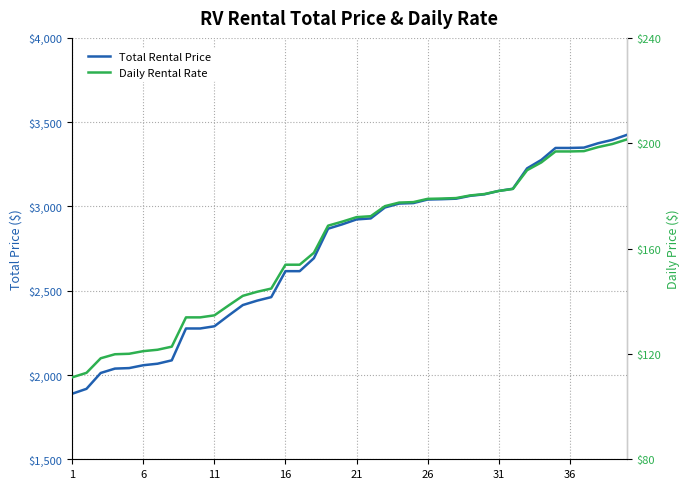

Between 31 and 16, which is larger?

31